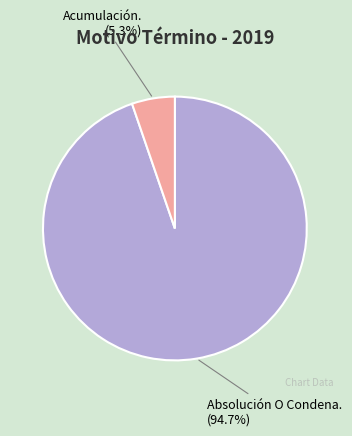

Rank the categories by value from lowest to highest.

Acumulación., Absolución O Condena.